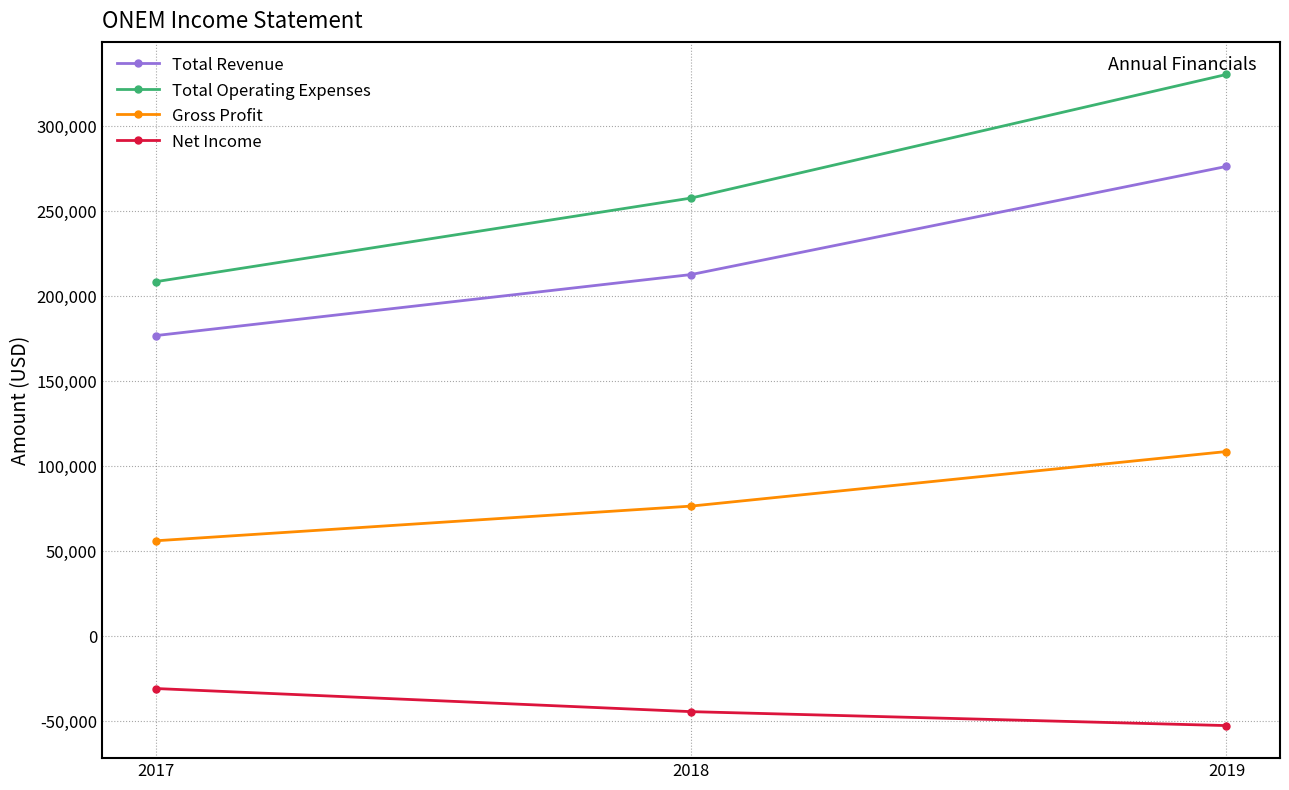

What is the smallest value displayed?

-52600